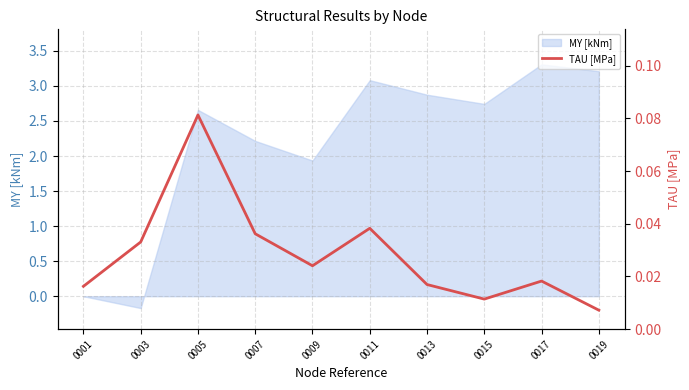

How many interior local peaks (higher than both neighbors) does the data have?

3